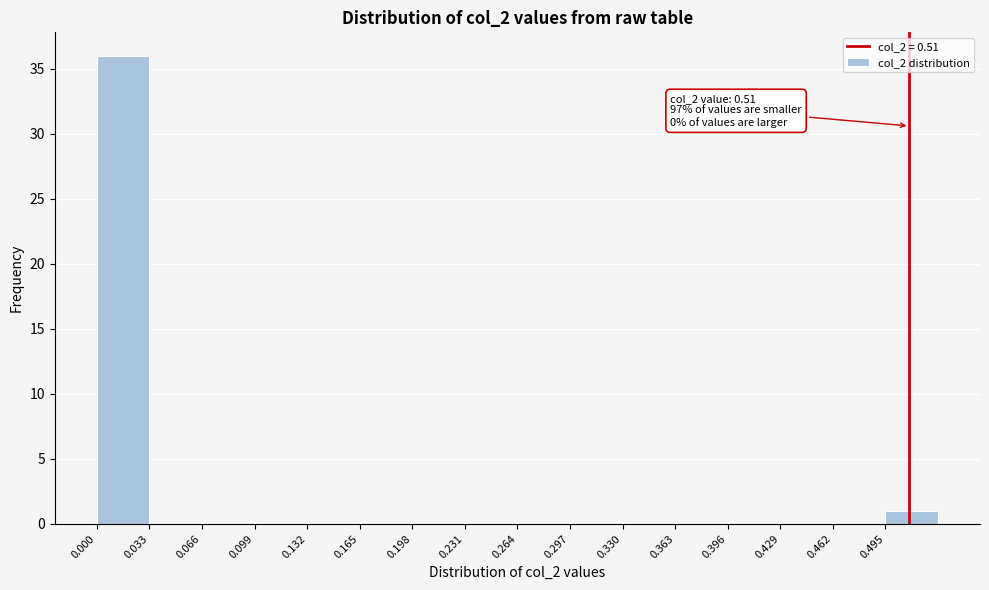

Which range on the x-axis has the tallest bar?

0.000 to 0.033